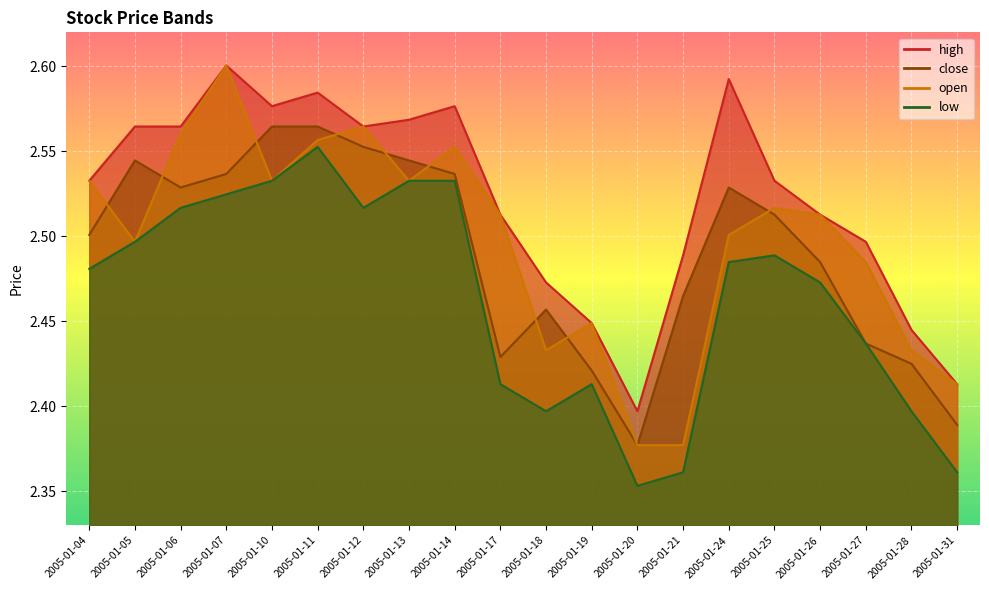

Which series has the widest spread of values?

open